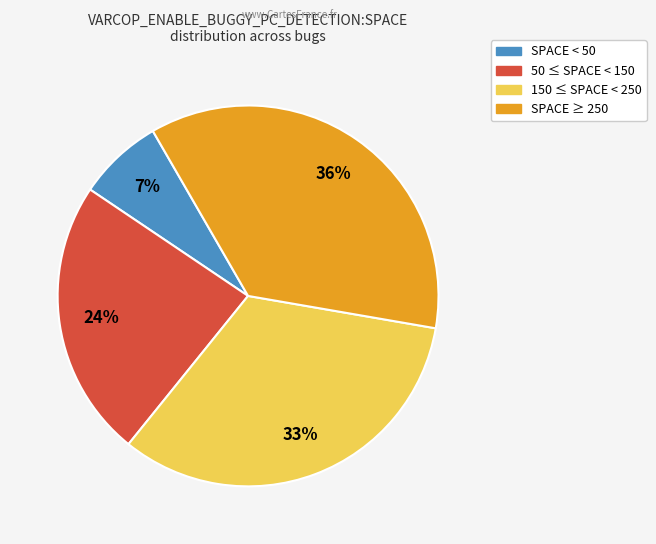

To the nearest percent, what is the difference between the largest and smallest slice percentages?

29%